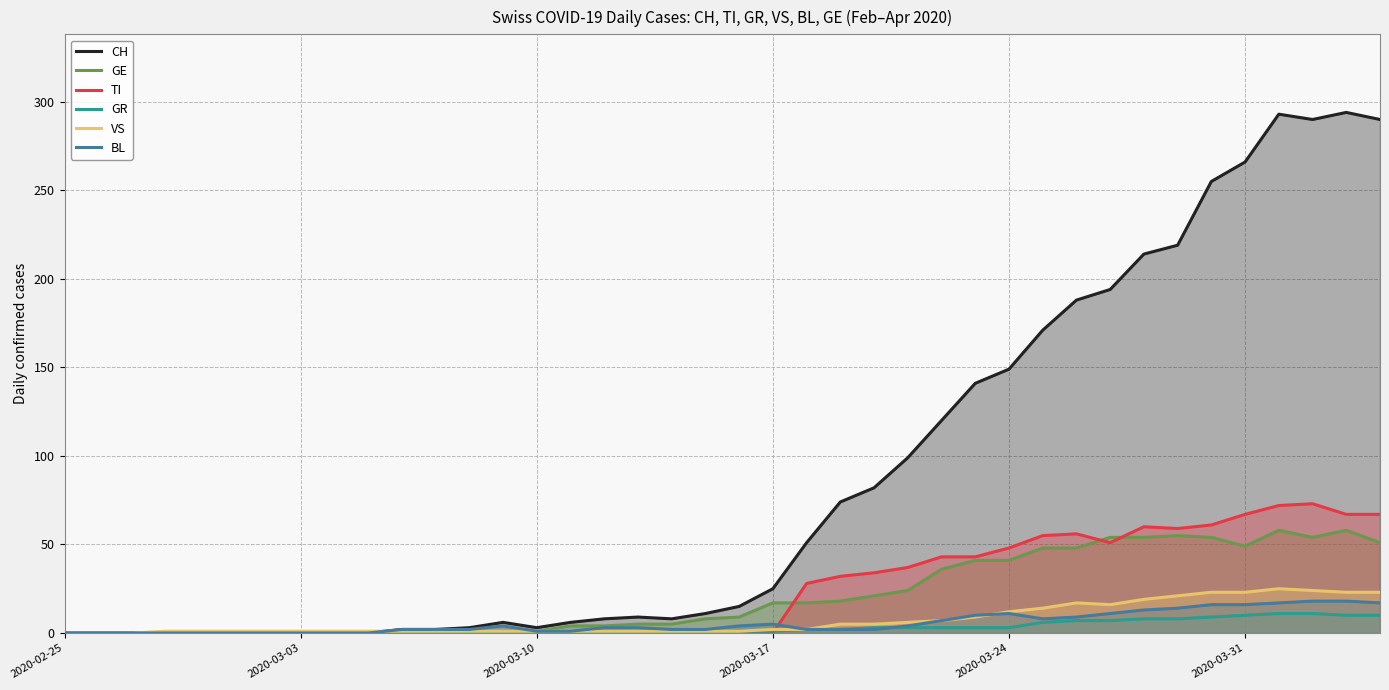

How many times do GE and TI cross each other?

3